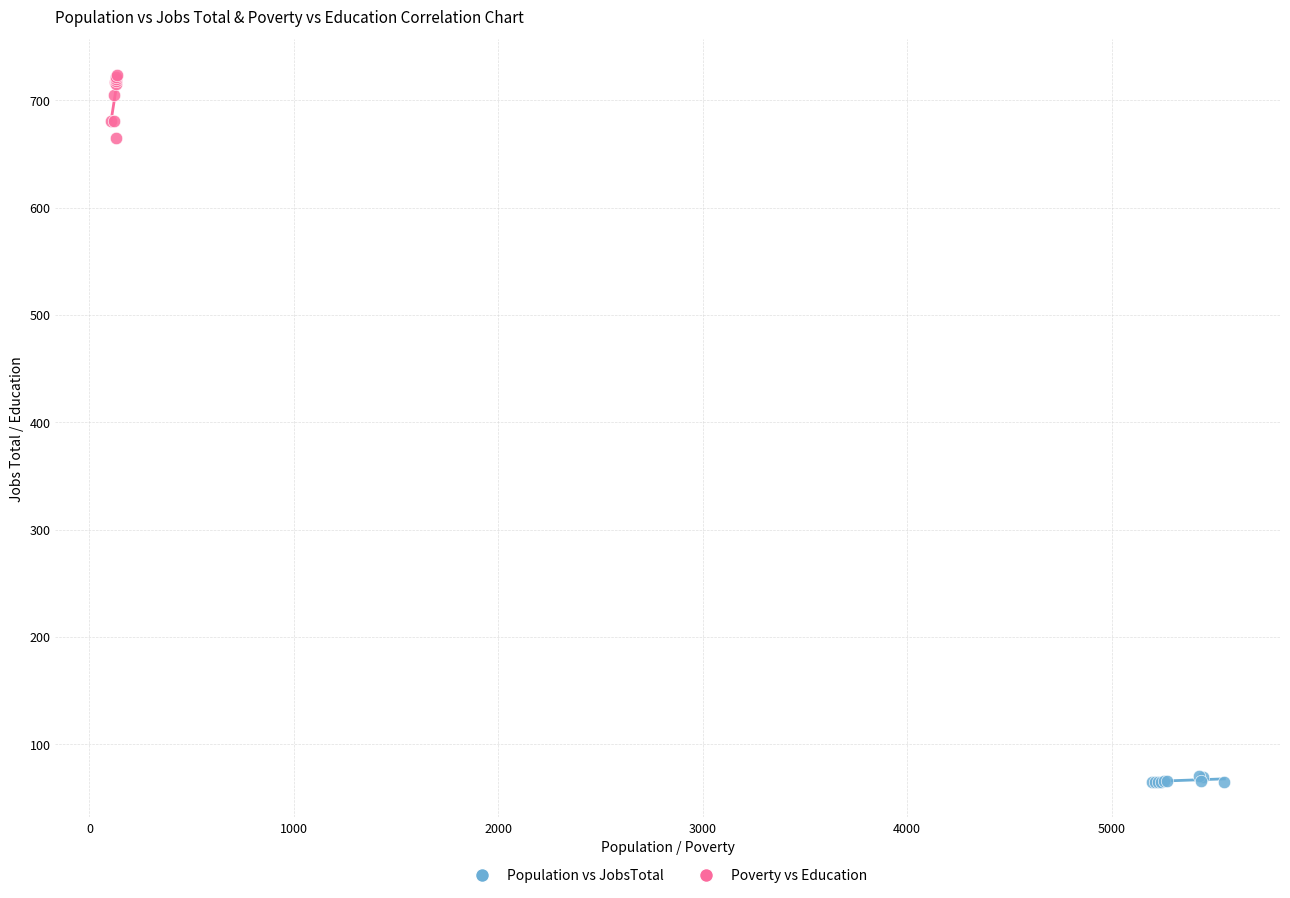

Which series reaches the minimum Y coordinate?

Population vs JobsTotal